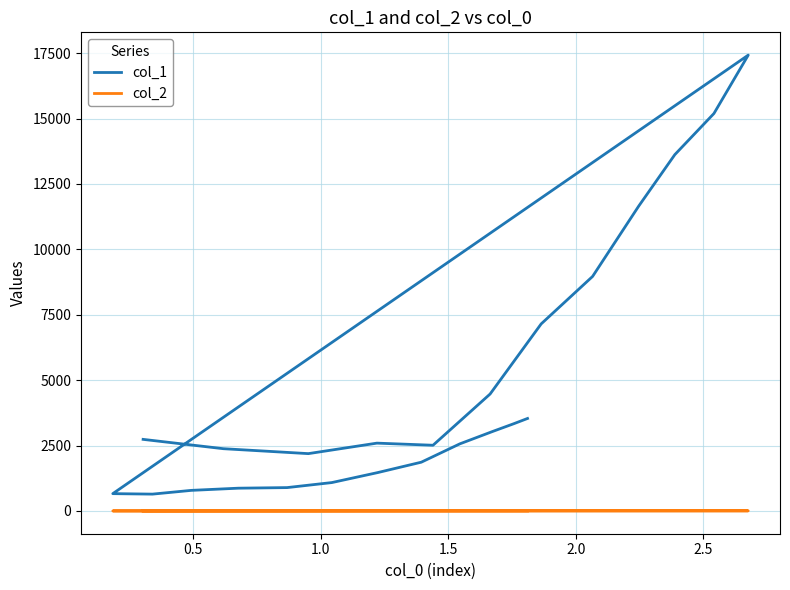

Rank the series by their maximum value, from lowest to highest.

col_2, col_1